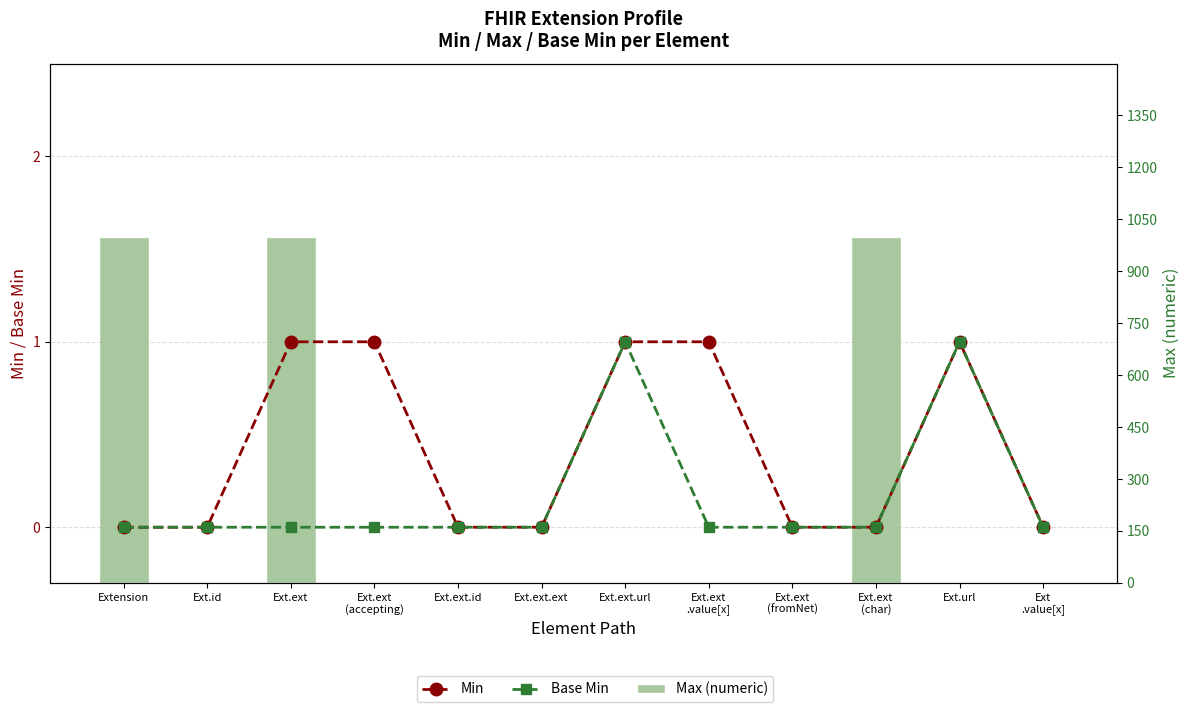

What is the sum of all Min values?

5